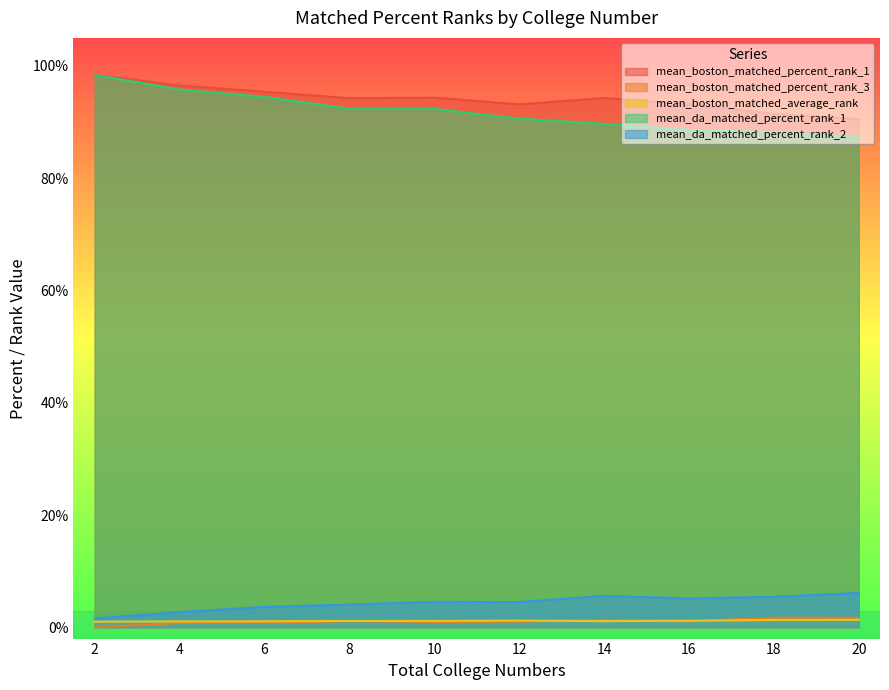

Reading left to right, extract all data points from this chart.

mean_boston_matched_percent_rank_1: 98.4	96.5	95.4	94.2	94.4	93.2	94.3	93.2	91.5	90.5
mean_boston_matched_percent_rank_3: 0.0	0.8	0.8	1.1	1.0	1.0	1.3	1.1	1.7	1.7
mean_boston_matched_average_rank: 1.0	1.1	1.1	1.1	1.1	1.2	1.1	1.2	1.3	1.3
mean_da_matched_percent_rank_1: 98.4	95.8	94.5	92.4	92.4	90.6	89.7	88.6	88.2	87.3
mean_da_matched_percent_rank_2: 1.6	2.7	3.6	4.1	4.6	4.5	5.6	5.1	5.4	6.1